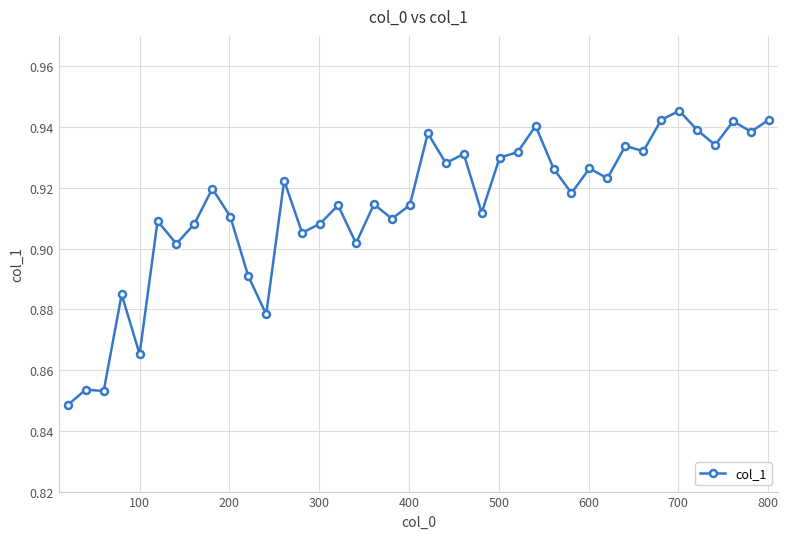

What is the sum of all values?

36.6